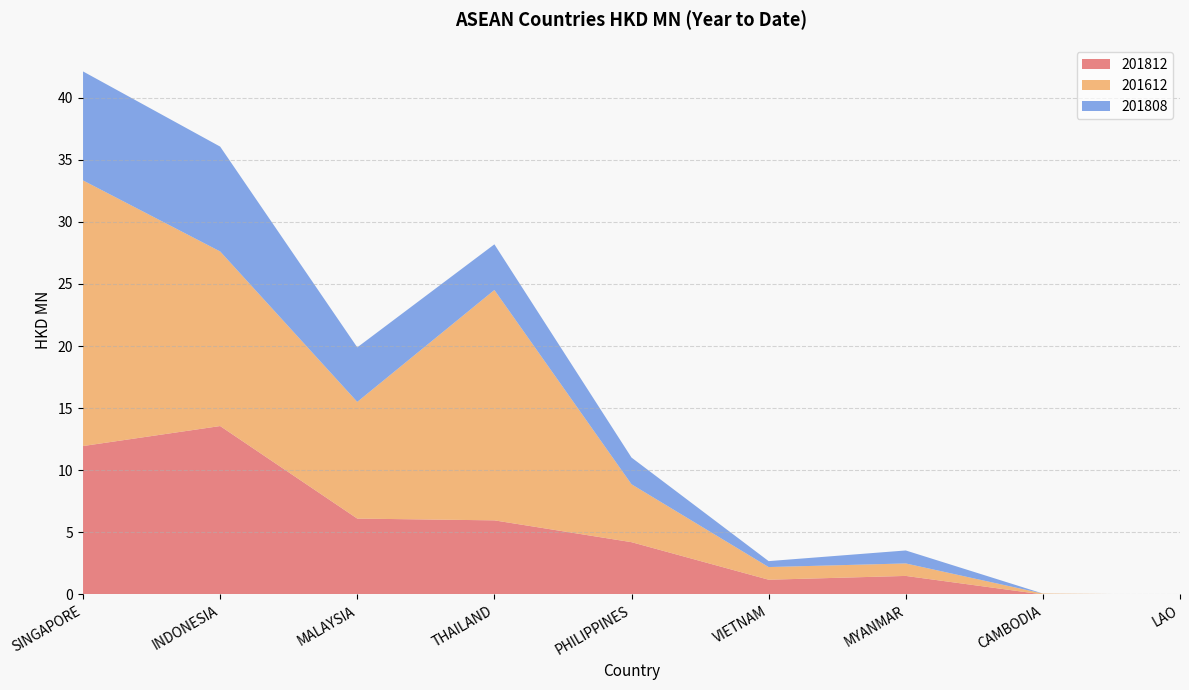

Reading left to right, what are all the values shown in this chart?

201812: 12.0	13.6	6.1	6.0	4.2	1.2	1.5	0.0	0.0
201612: 21.4	14.1	9.4	18.6	4.7	1.0	1.0	0.1	0.0
201808: 8.8	8.4	4.4	3.7	2.2	0.5	1.0	0.0	0.0